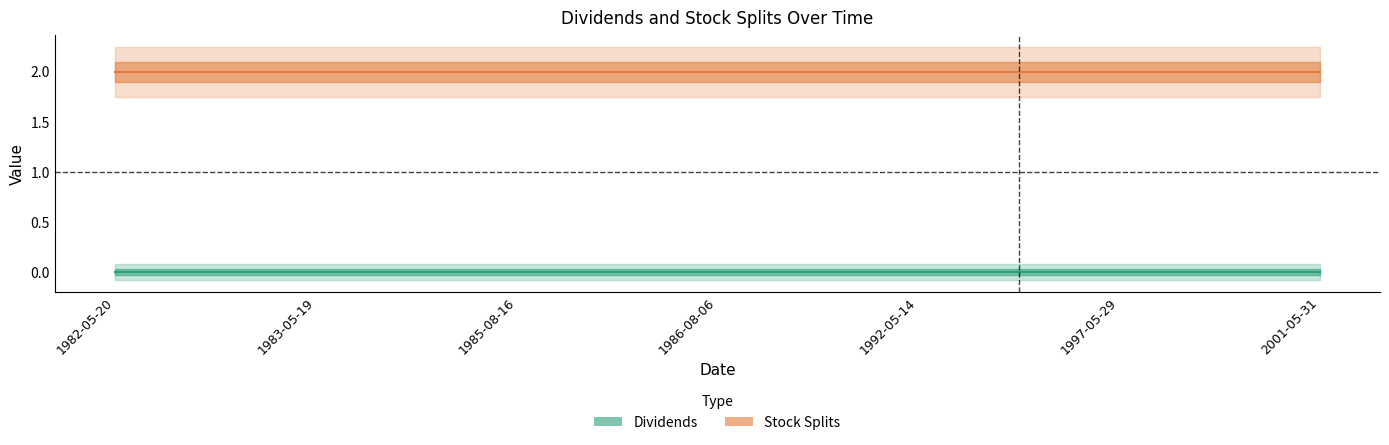

True or false: Dividends has a value of 0 at 1982-05-20.

True